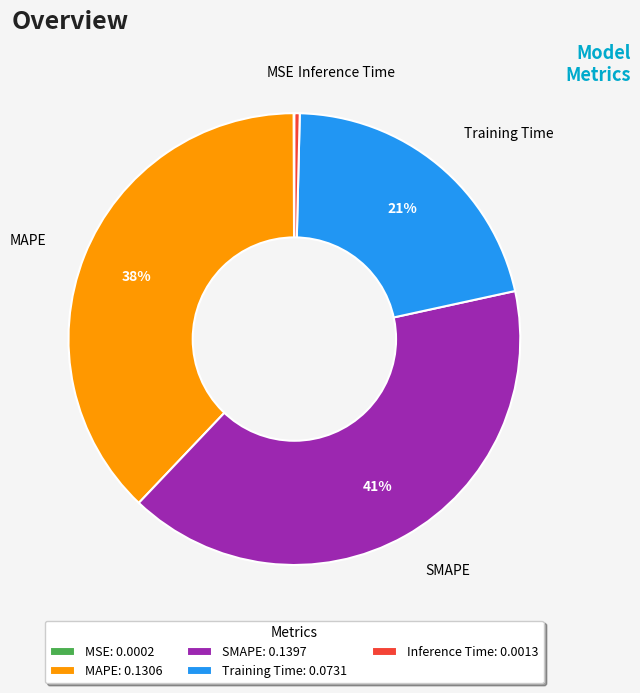

Is it true that Training Time is 30% of the pie?

False